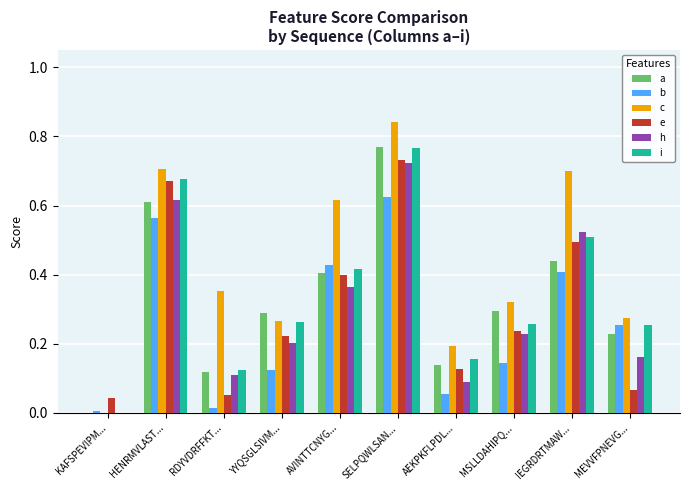

At which category is the sum across all series the highest?

SELPQWLSAN...